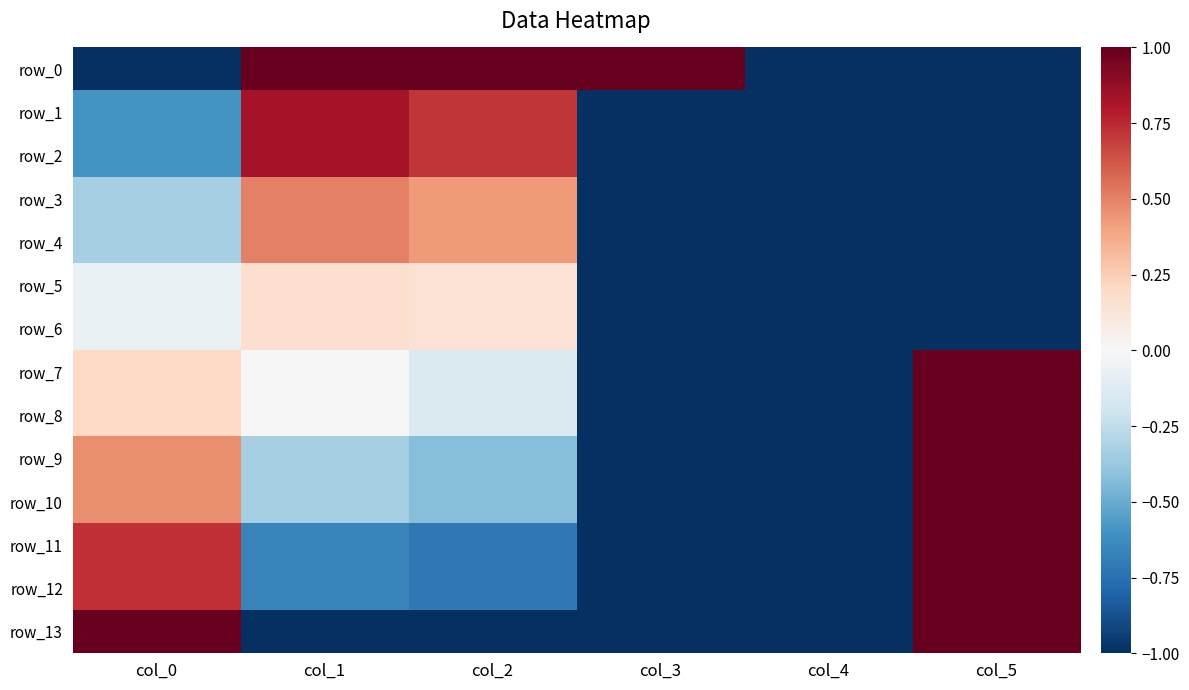

Reading left to right, extract all data points from this chart.

row_0: -1.0	1.0	1.0	1.0	-1.0	-1.0
row_1: -0.6	0.8	0.7	-1.0	-1.0	-1.0
row_2: -0.6	0.8	0.7	-1.0	-1.0	-1.0
row_3: -0.3	0.5	0.4	-1.0	-1.0	-1.0
row_4: -0.3	0.5	0.4	-1.0	-1.0	-1.0
row_5: -0.1	0.2	0.1	-1.0	-1.0	-1.0
row_6: -0.1	0.2	0.1	-1.0	-1.0	-1.0
row_7: 0.2	0.0	-0.1	-1.0	-1.0	1.0
row_8: 0.2	0.0	-0.1	-1.0	-1.0	1.0
row_9: 0.5	-0.3	-0.4	-1.0	-1.0	1.0
row_10: 0.5	-0.3	-0.4	-1.0	-1.0	1.0
row_11: 0.7	-0.7	-0.7	-1.0	-1.0	1.0
row_12: 0.7	-0.7	-0.7	-1.0	-1.0	1.0
row_13: 1.0	-1.0	-1.0	-1.0	-1.0	1.0